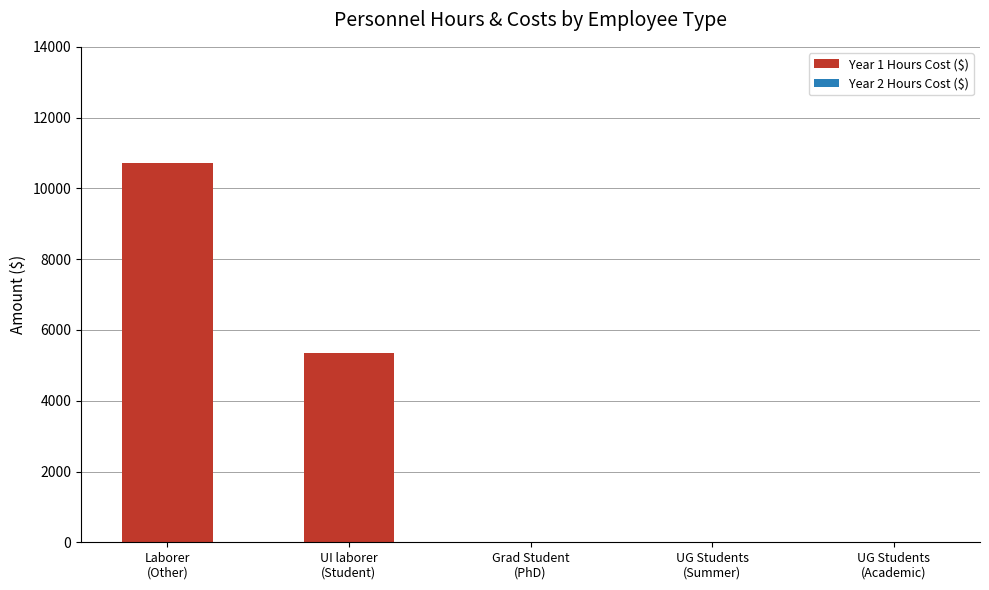

What is the sum of all values?

16065